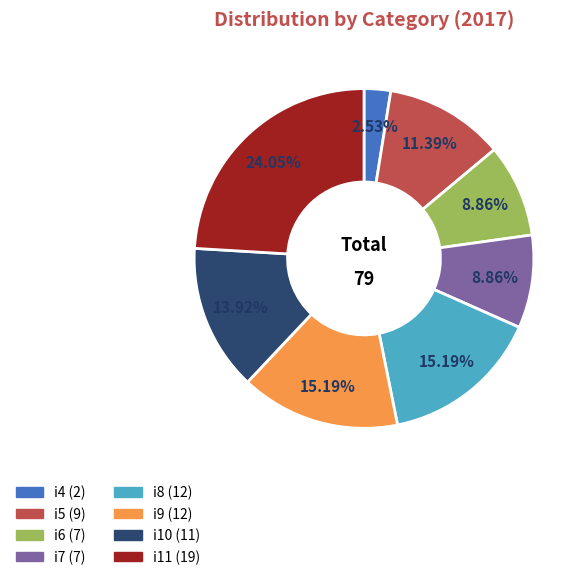

The i6 slice represents 9% of the pie. True or false?

True